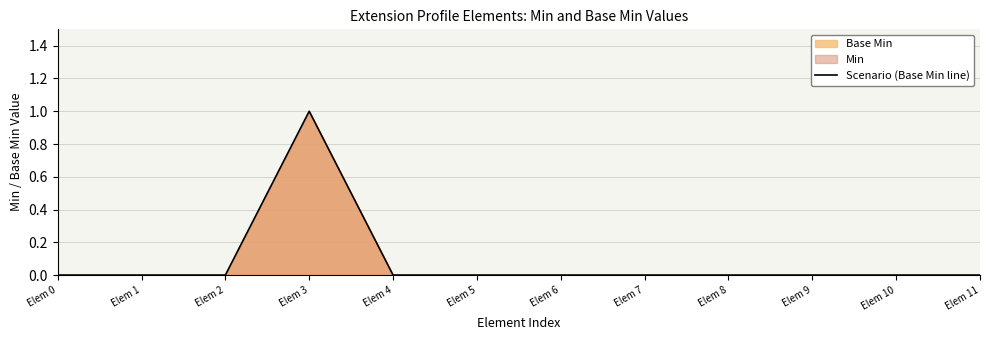

How many values exceed 0?

1